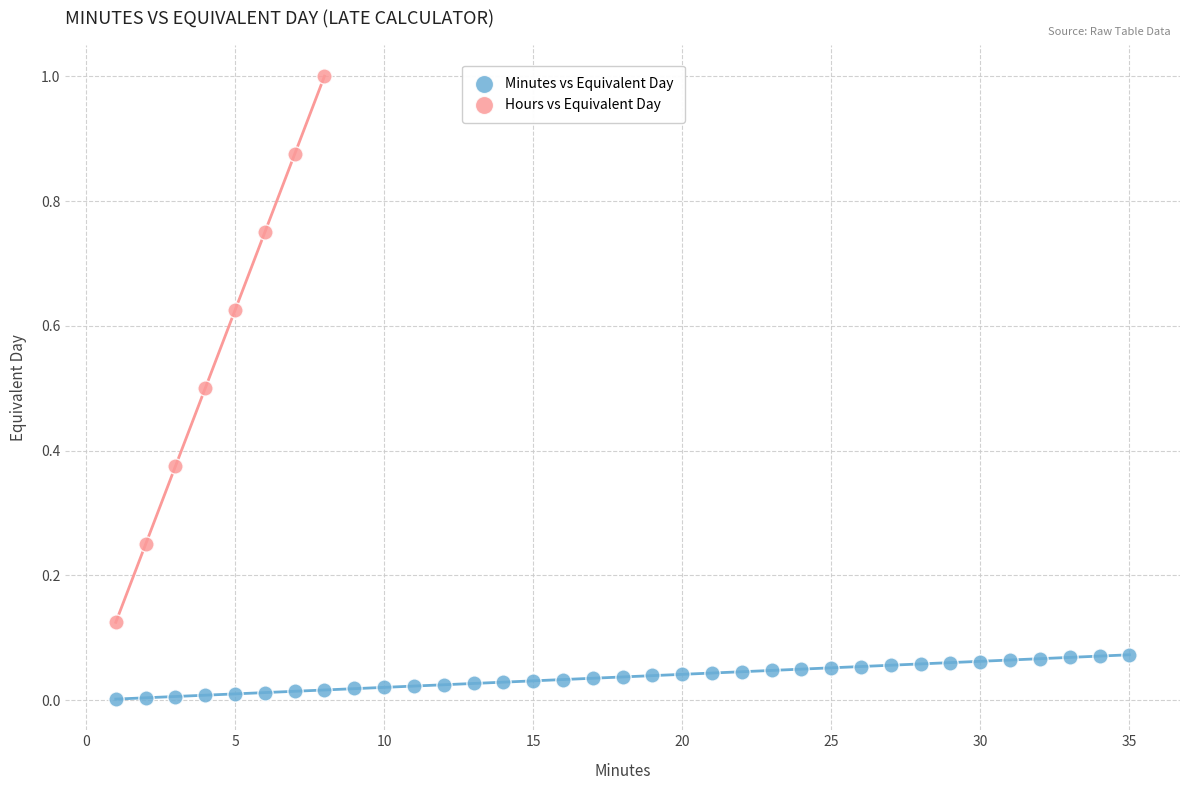

Which series contains the lowest Y value?

Minutes vs Equivalent Day